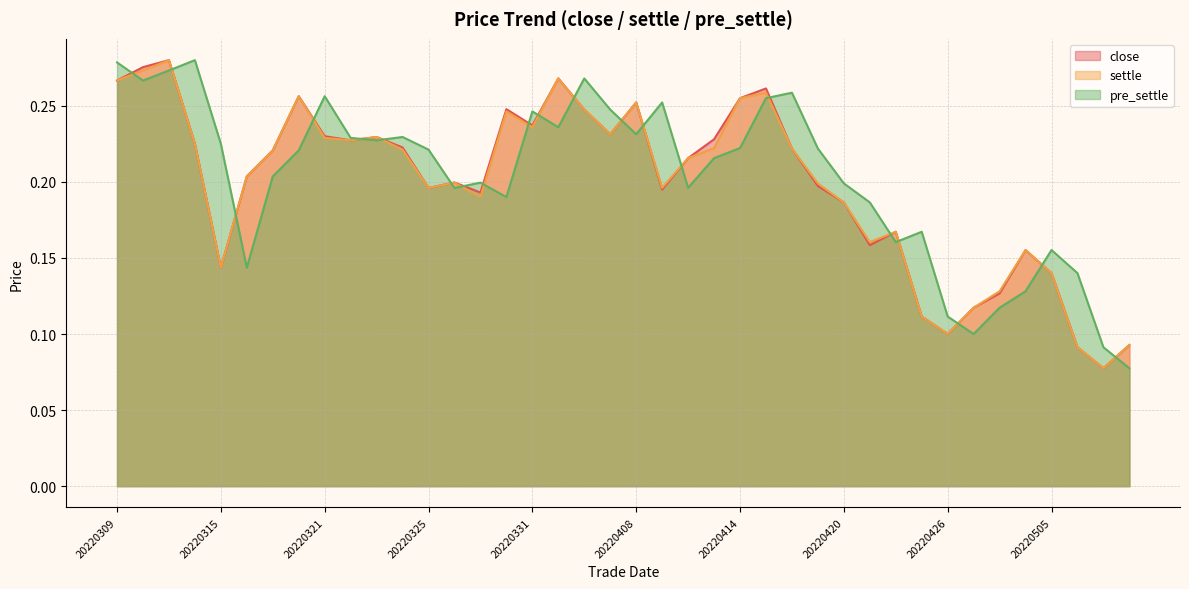

What is the value of the settle point at the 38th from the left?

0.1